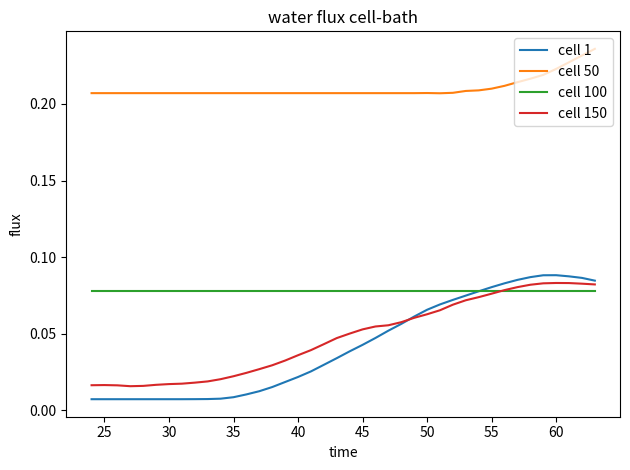

Which series has the largest total across all categories?

cell 50